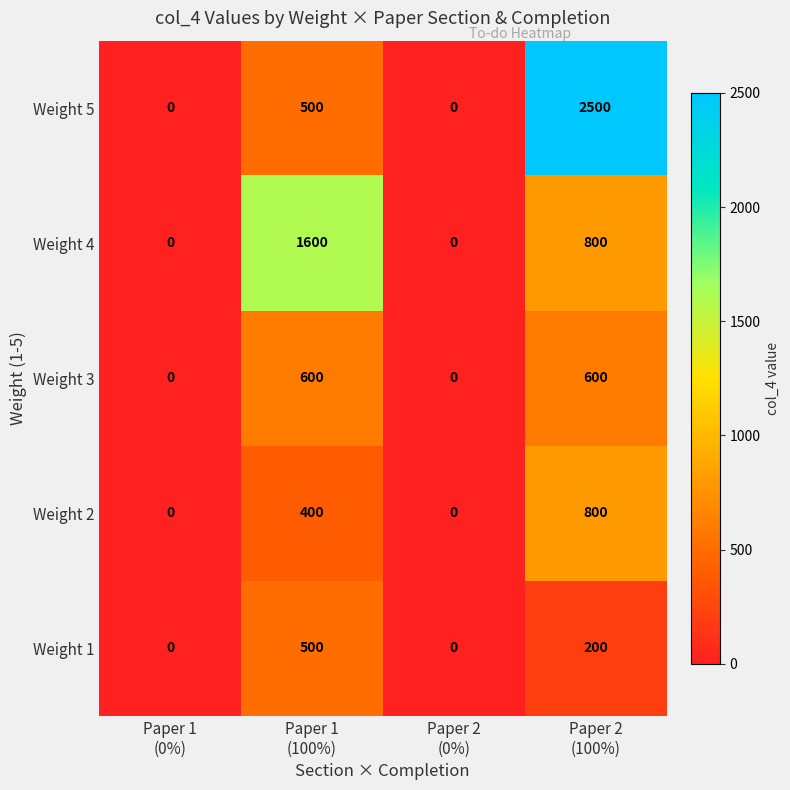

Count the Weight 3 values in the range 0 to 600.

4